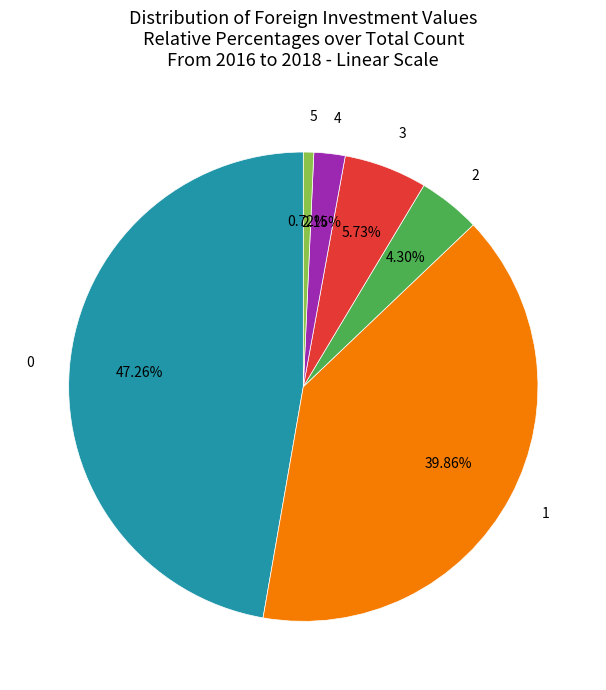

Rank the categories by value from highest to lowest.

0, 1, 3, 2, 4, 5